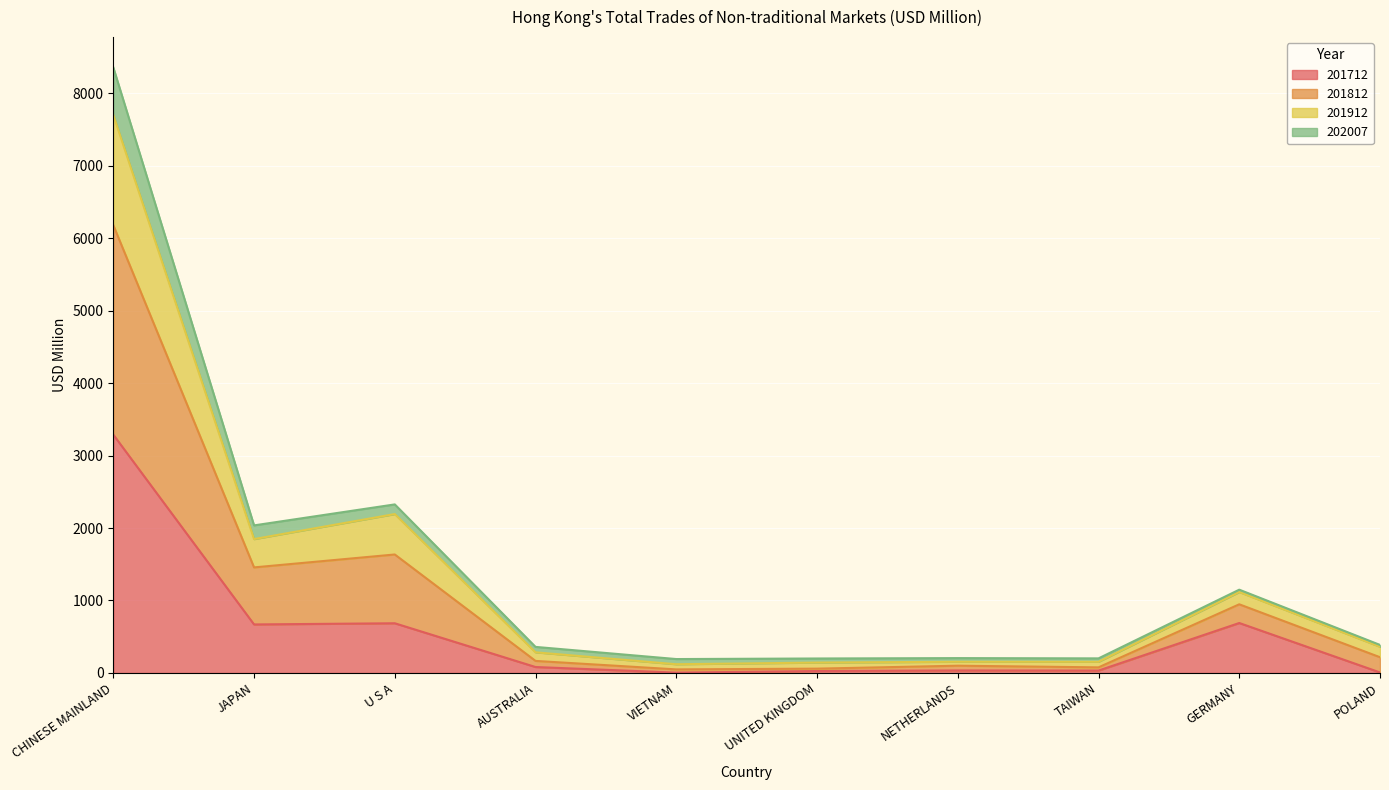

What is the value of the 201712 point at the 4th from the left?

82.0